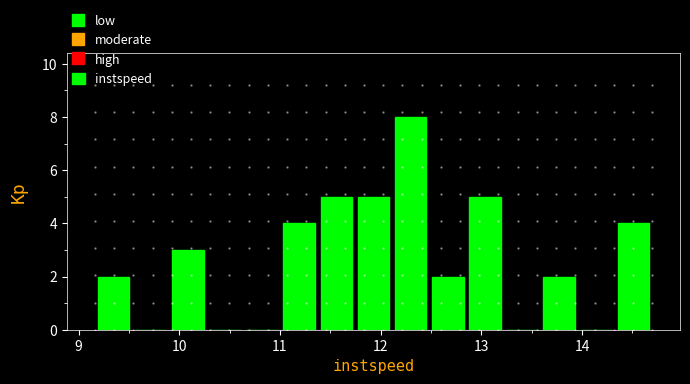

Read against the x-axis, roughly where is the centre of the tallest bar?

12.3